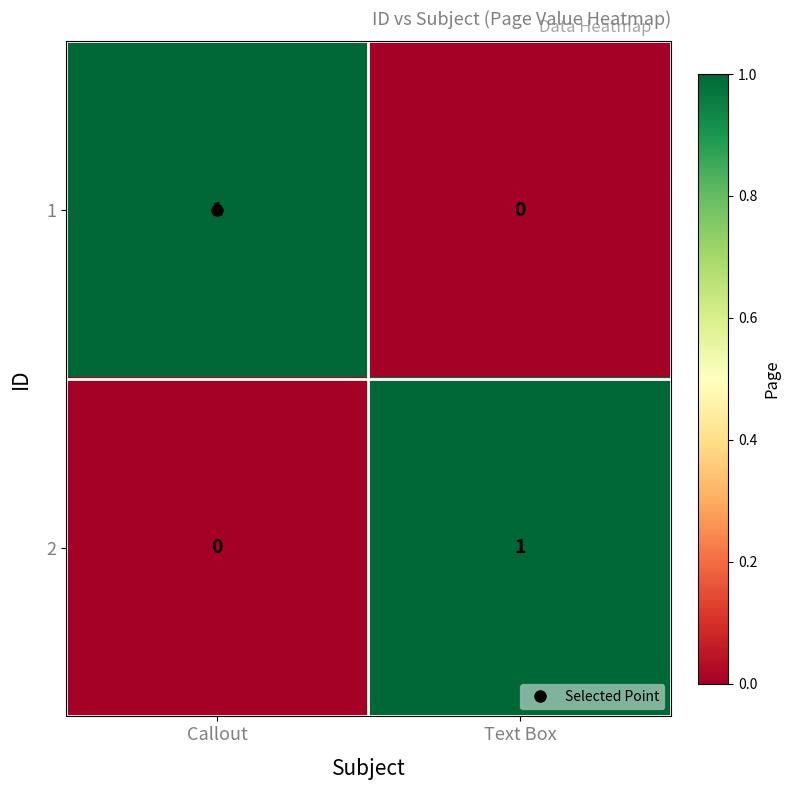

The value of 1 at Text Box is 0. True or false?

True